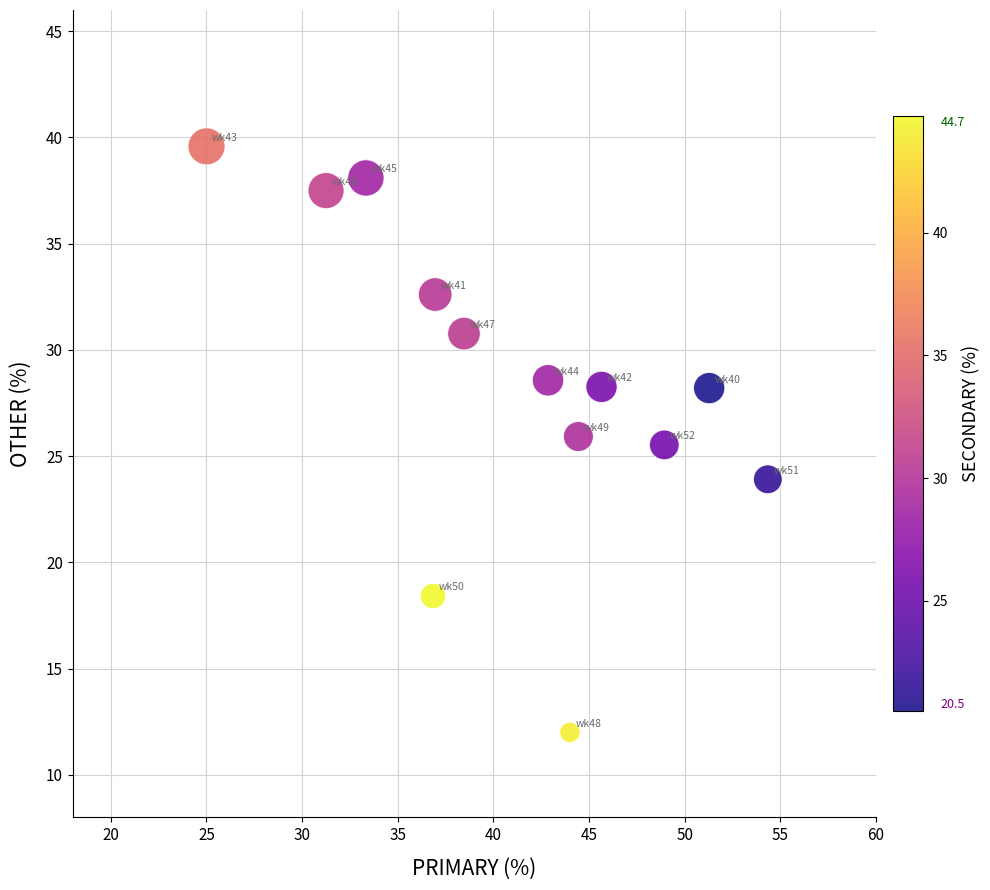

What Y value in the scatter plot is closest to 25?

25.5